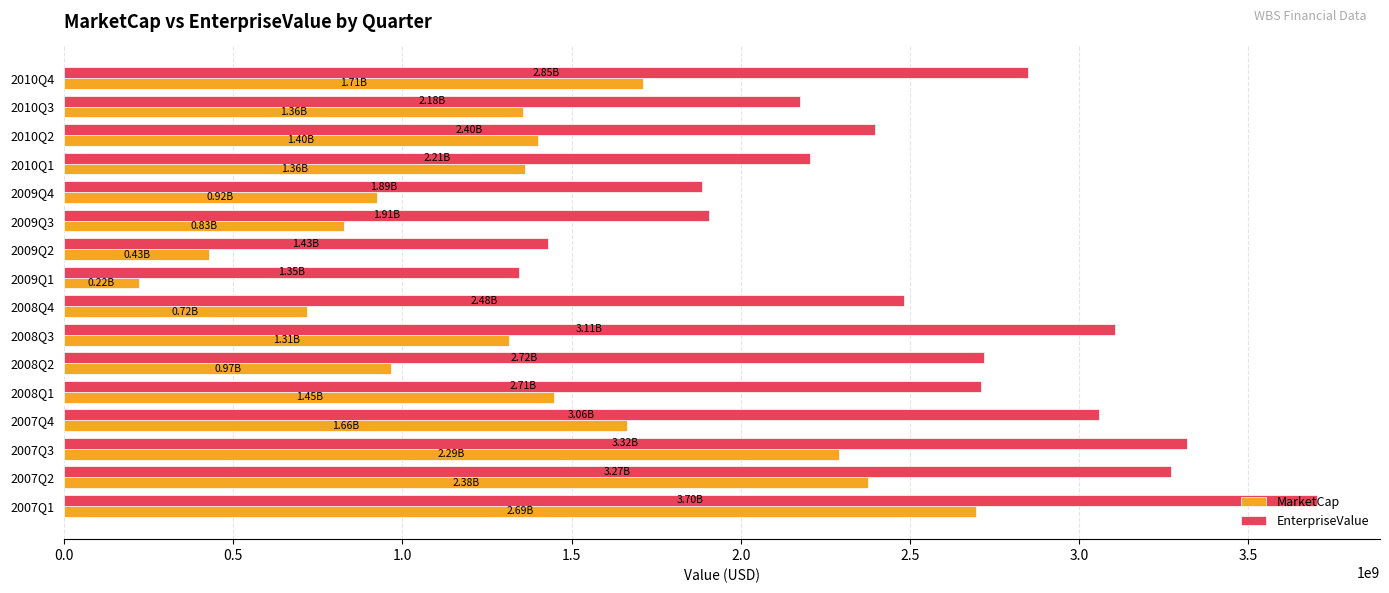

What is the difference between the highest and lowest values at 2008Q4?

1764585000